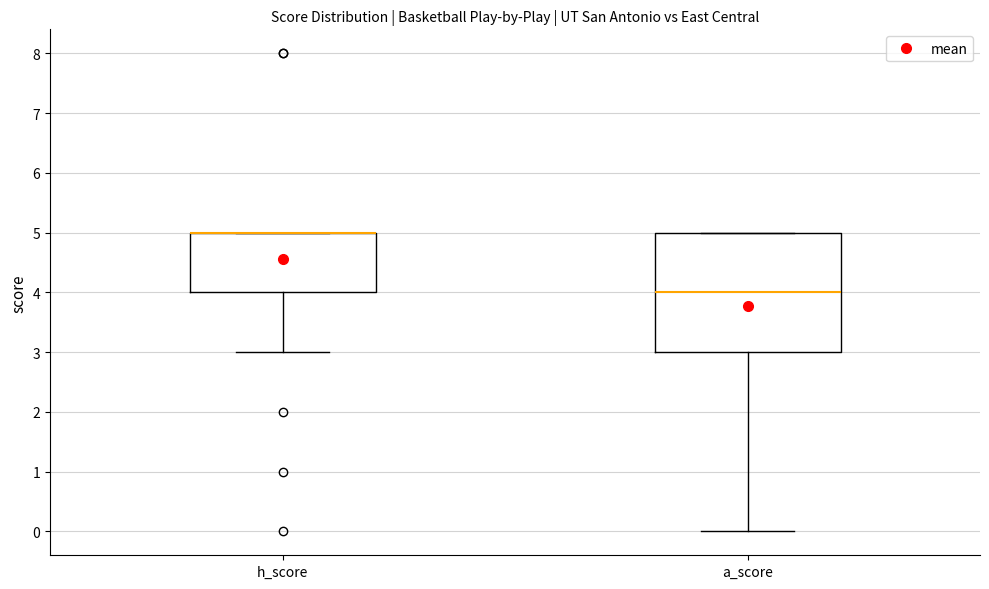

Reading left to right, read every box against the y-axis: the position of its median line, the range the box covers, and the ends of its whiskers. The values are not printed on the chart, so give them approximately, as read against the axis.

h_score: median 5 (drawn on the box's upper edge), box 4 to 5, whiskers 3 to 5
a_score: median 4, box 3 to 5, whiskers 0 to 5